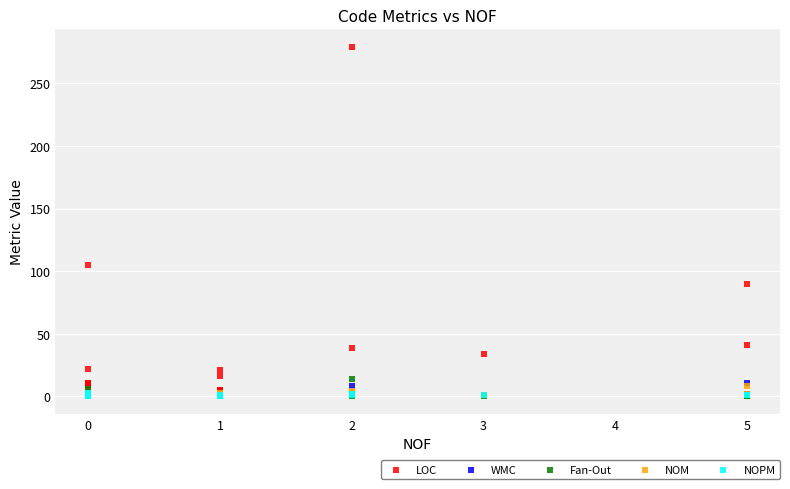

Across all series, what Y value is closest to 139?

105